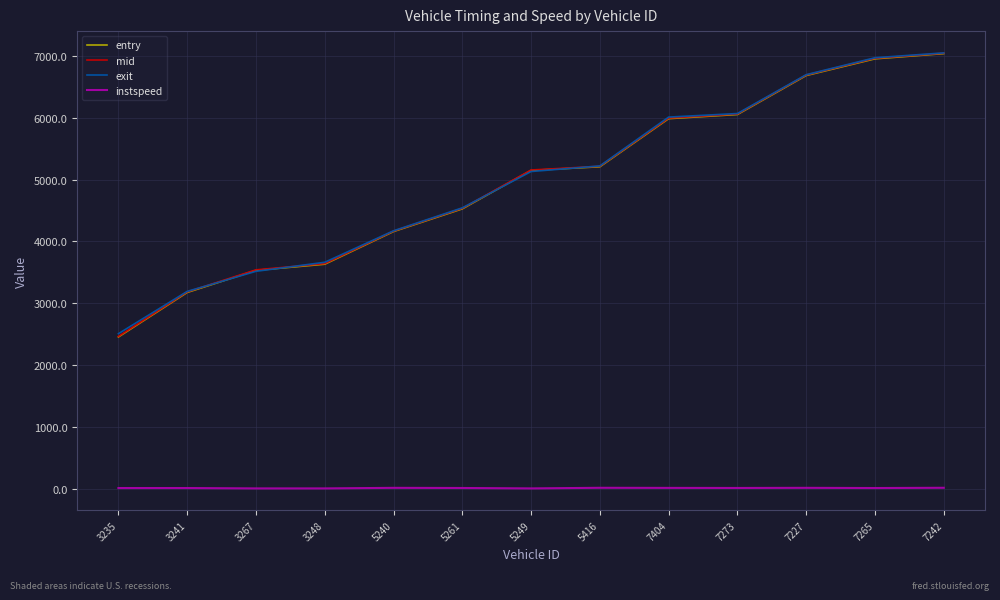

Is the value of instspeed at 7242 greater than the value of entry at 5416?

No